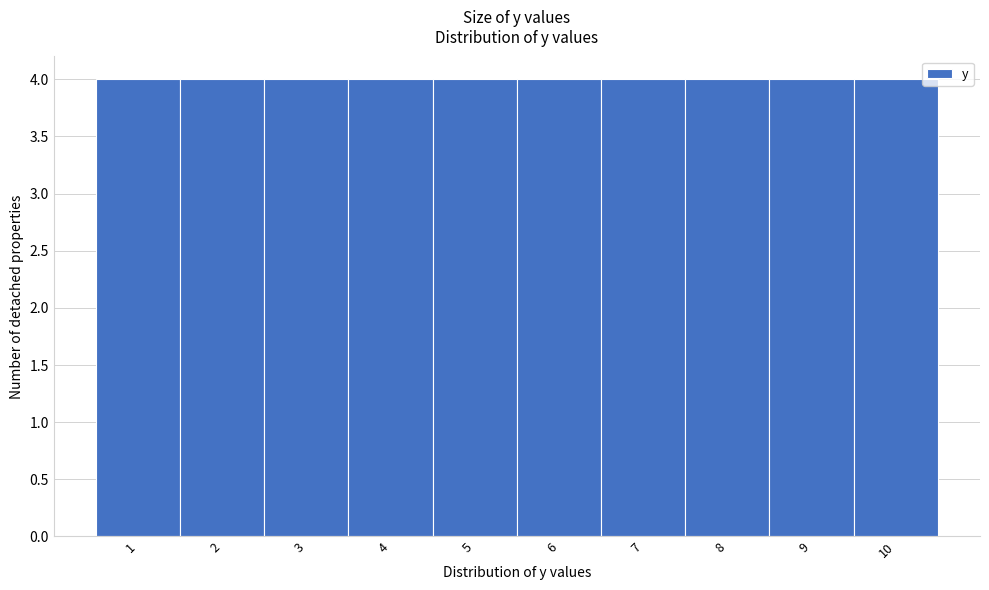

Reading left to right, transcribe this chart: for each bar, give the range it covers on the x-axis and its height. The values are not printed on the chart, so give them approximately, as read against the axis.

0.5 to 1.5: 4
1.5 to 2.5: 4
2.5 to 3.5: 4
3.5 to 4.5: 4
4.5 to 5.5: 4
5.5 to 6.5: 4
6.5 to 7.5: 4
7.5 to 8.5: 4
8.5 to 9.5: 4
9.5 to 10.5: 4